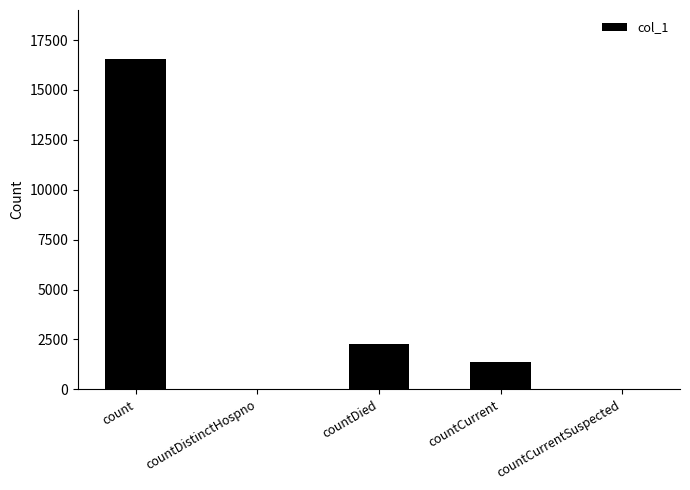

What is the ratio of the value at countDied to the value at countCurrent?

1.7